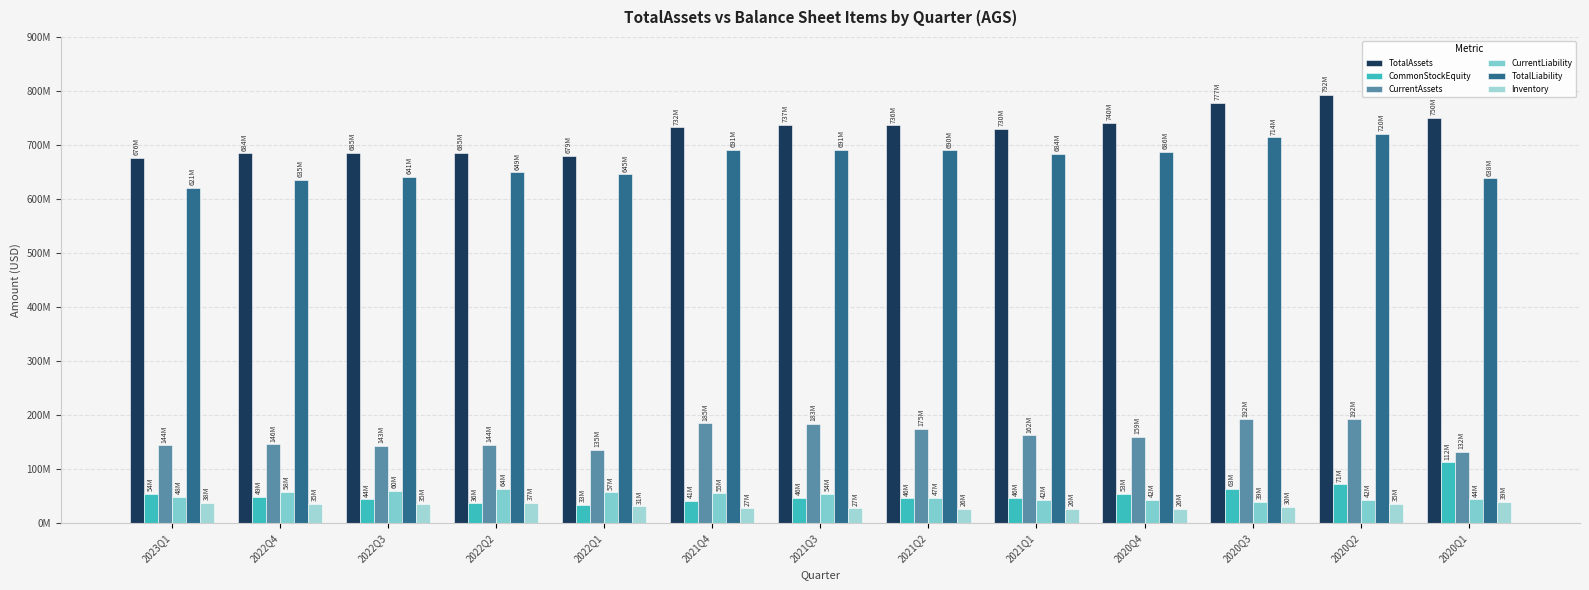

Are the bars horizontal?

No